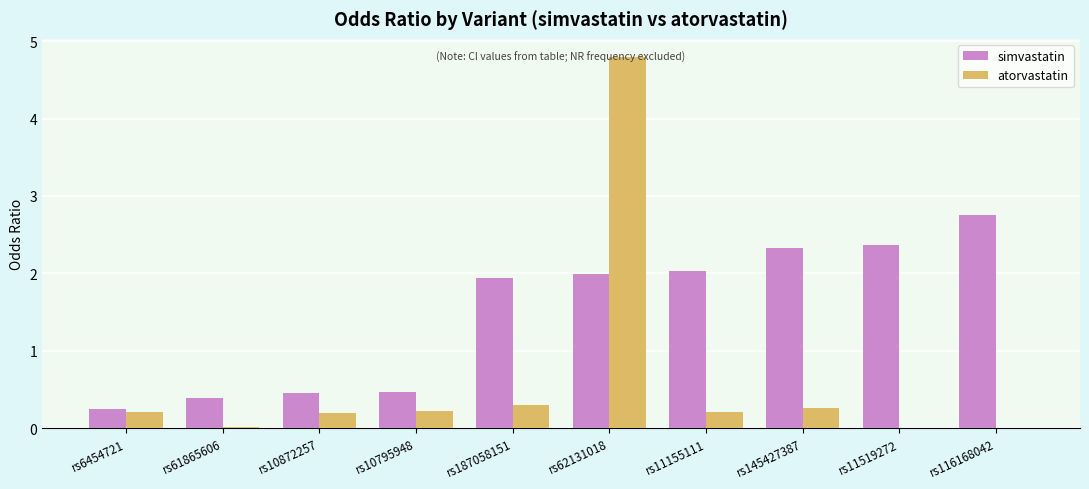

How many series are shown in this chart?

2